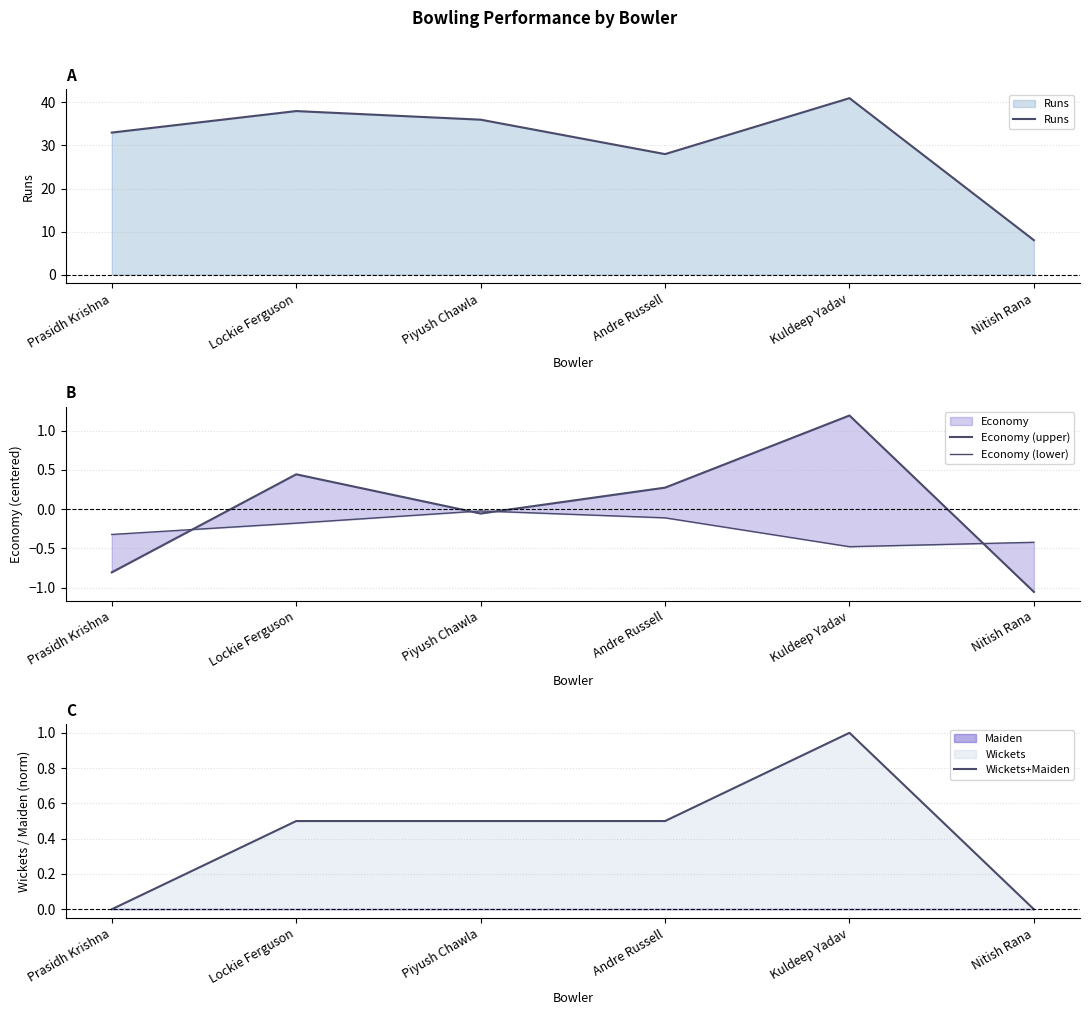

Rank the series at Kuldeep Yadav from highest to lowest value.

Runs, Economy (upper), Wickets+Maiden, Economy (lower)